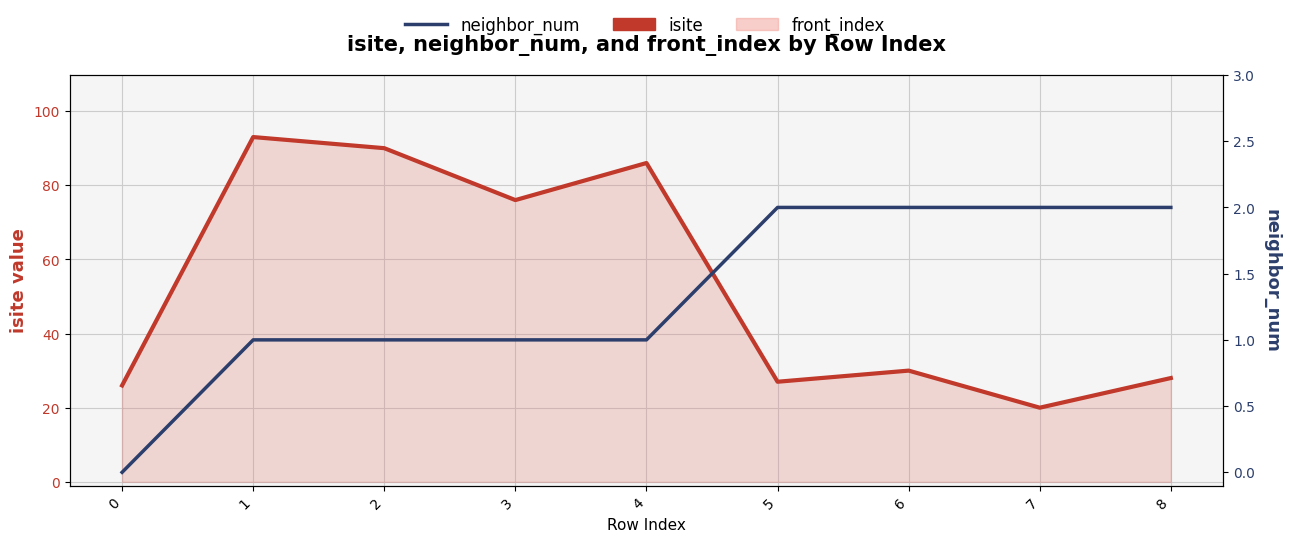

At which category is the sum across all series the highest?

1